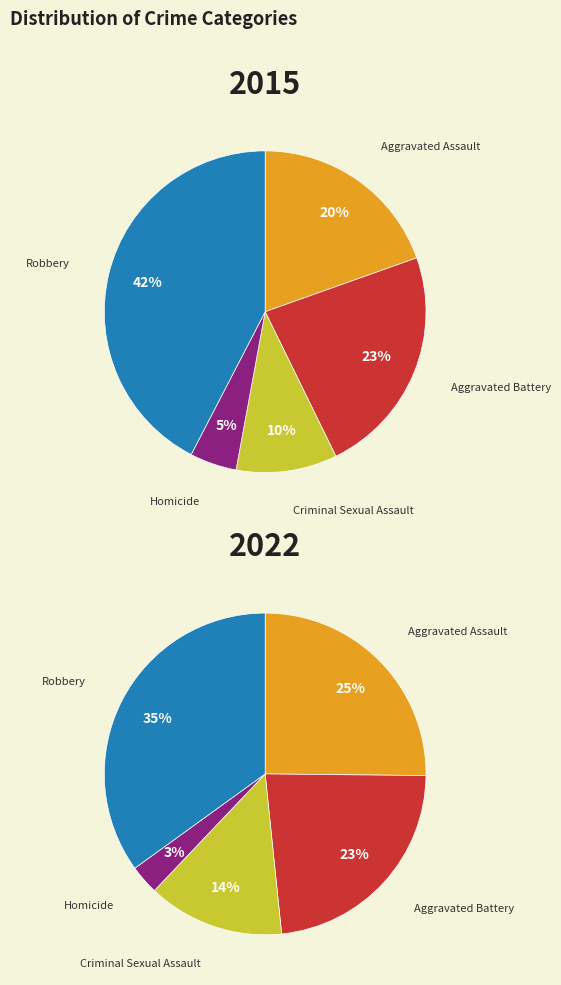

Does any single category account for the majority?

No